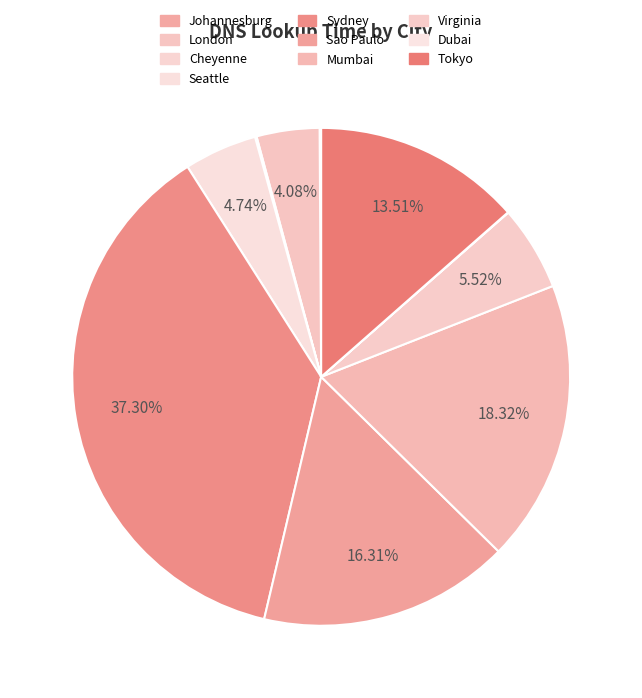

Do Mumbai and Tokyo together represent more than half of the pie?

No